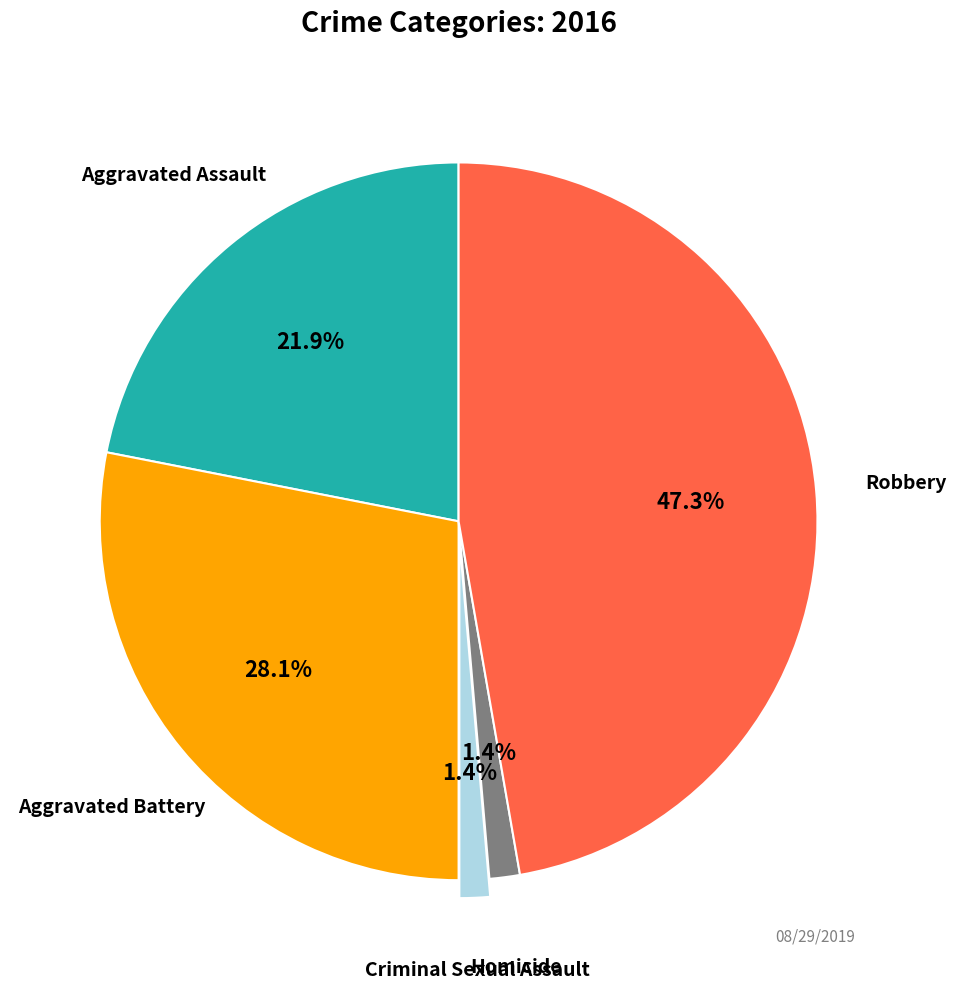

Does any single category account for the majority?

No